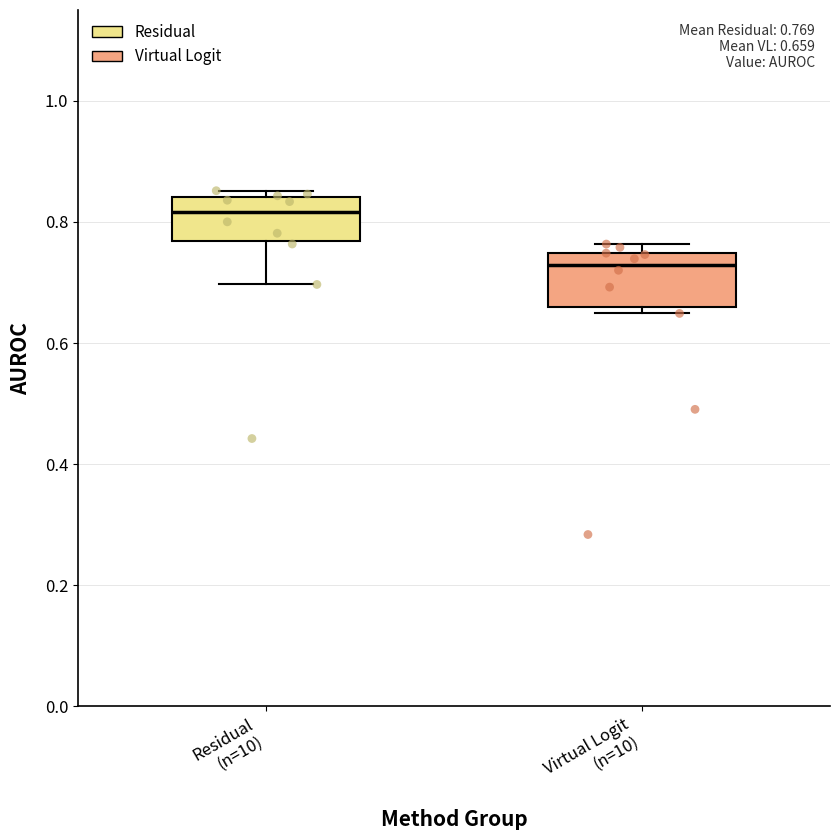

Which box has the lowest median line?

Virtual Logit (n=10)